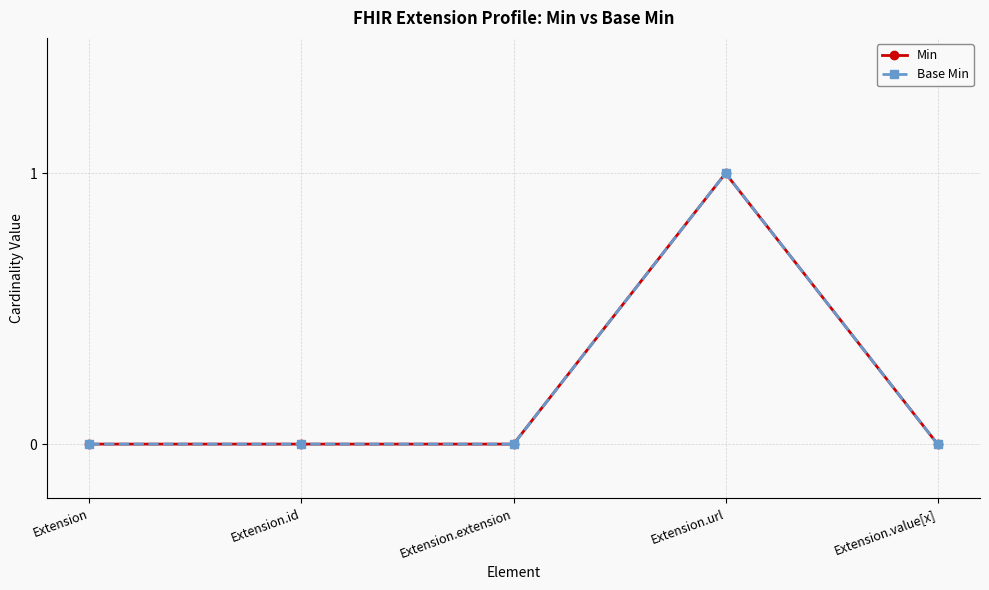

Is it true that Base Min equals 0 at Extension.id?

True